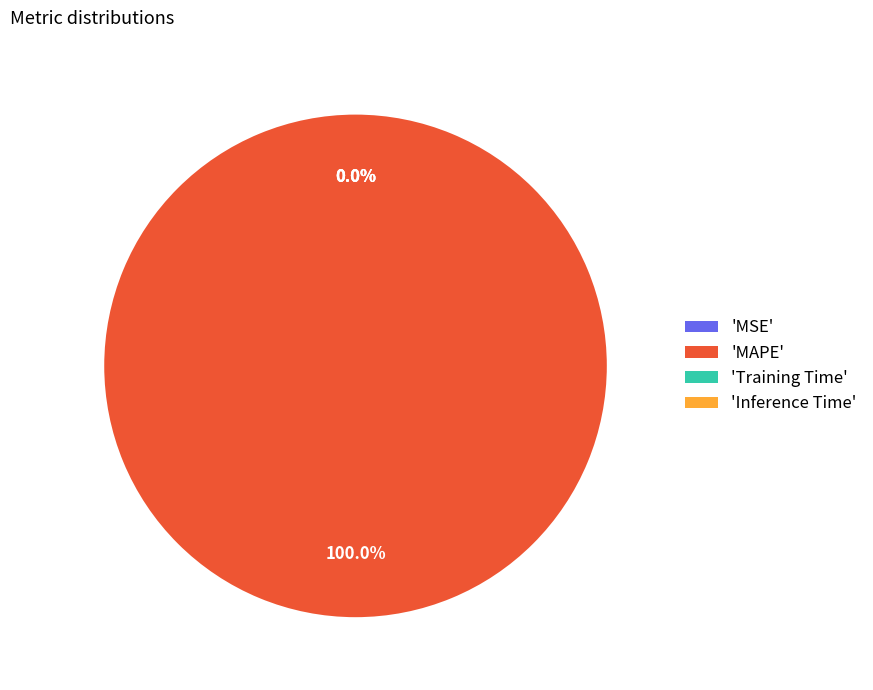

How many segments does this pie chart have?

4